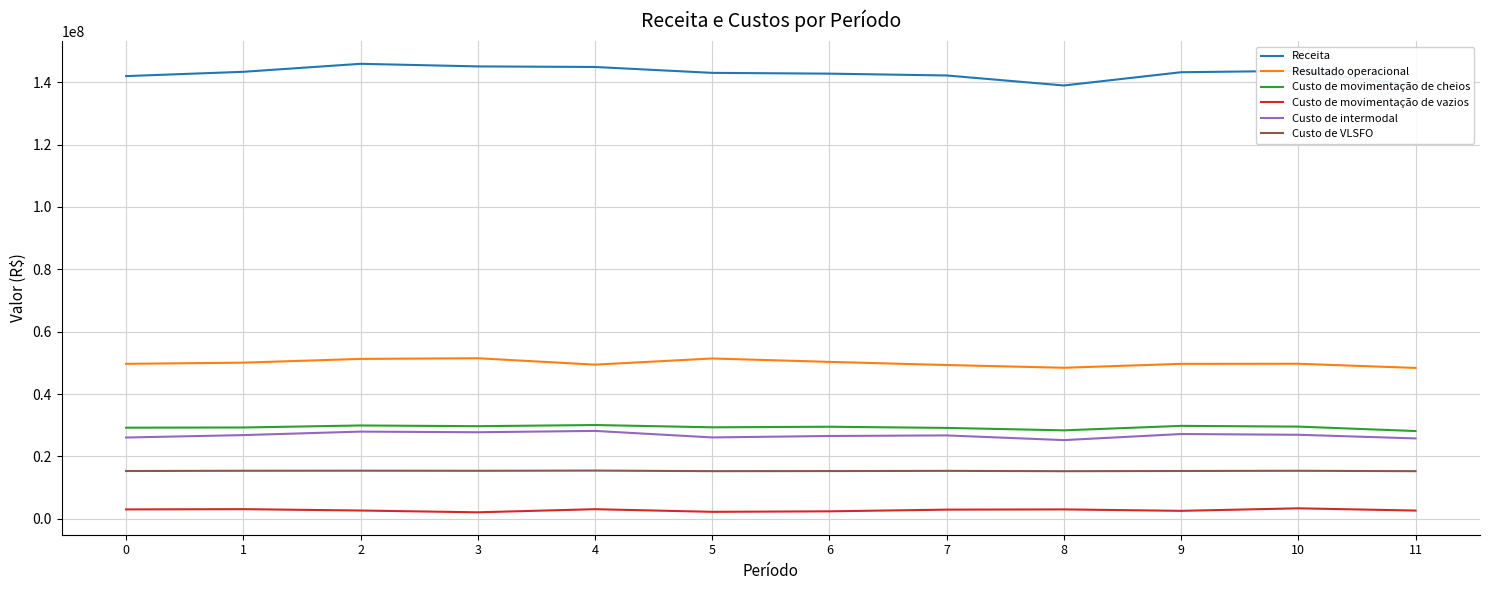

How many interior local valleys does the Custo de intermodal series have?

3